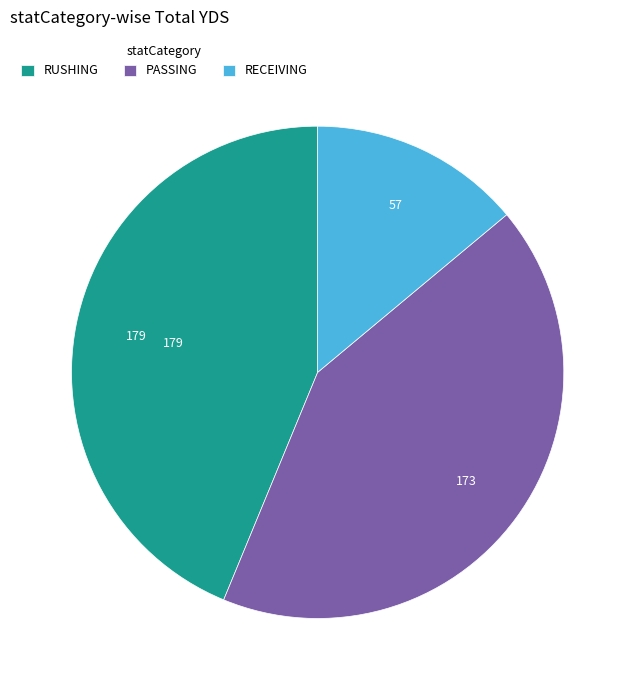

Which category has the smallest portion of the pie?

RECEIVING